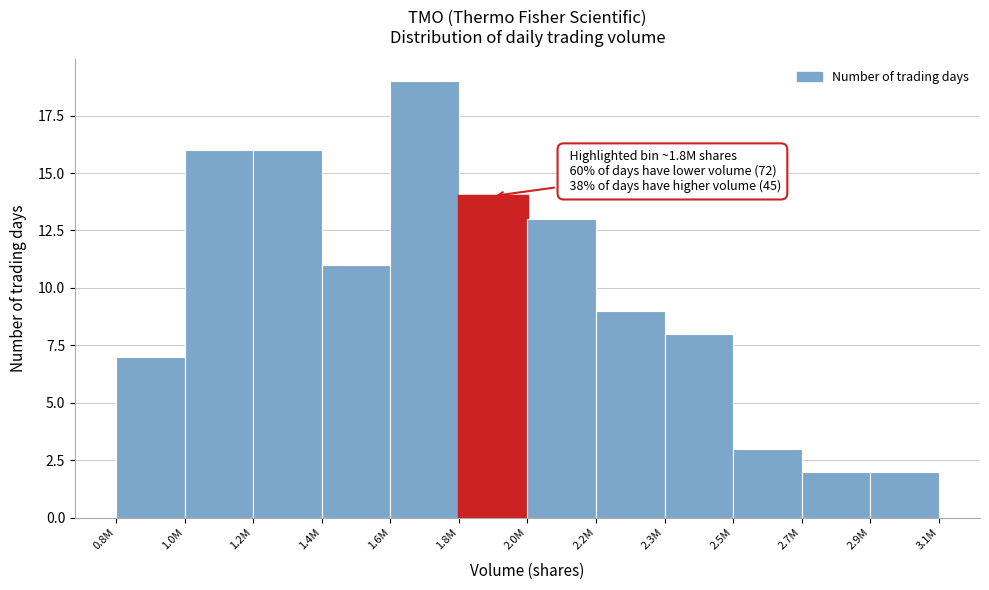

Reading left to right, what are all the values shown in this chart?

0.8M=7	1.0M=16	1.2M=16	1.4M=11	1.6M=19	1.8M=14	2.0M=13	2.2M=9	2.3M=8	2.5M=3	2.7M=2	2.9M=2